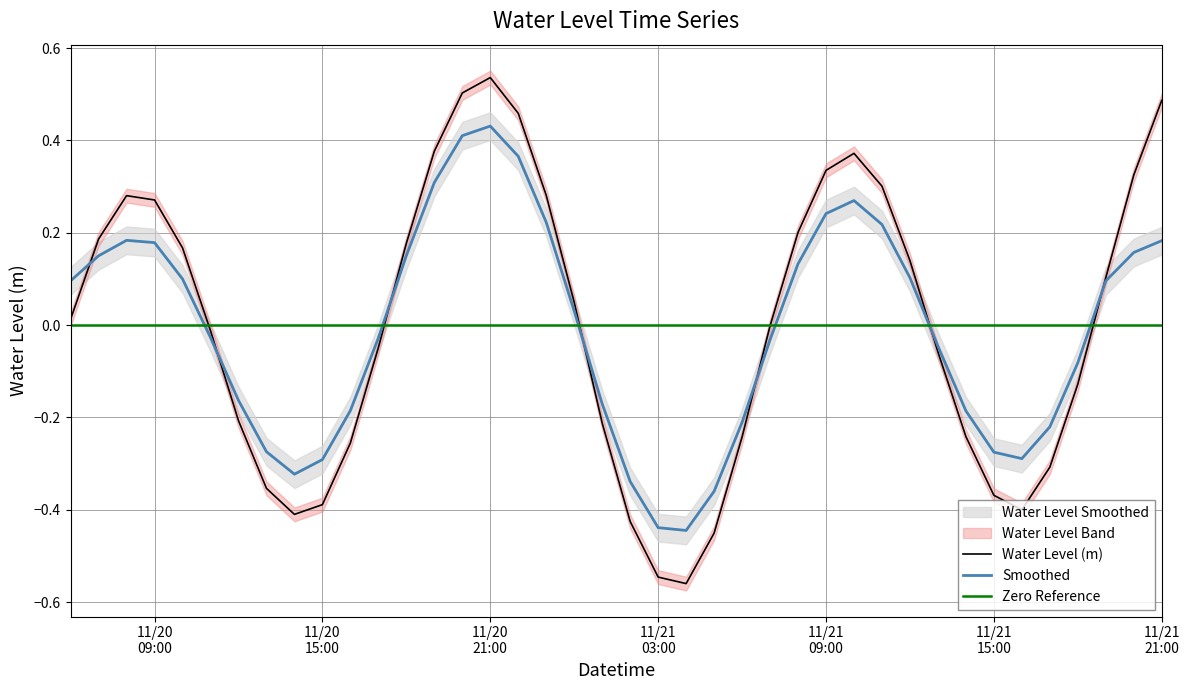

Between 2023-11-20 08:00:00 and 2023-11-21 19:00:00, which is larger?

2023-11-20 08:00:00